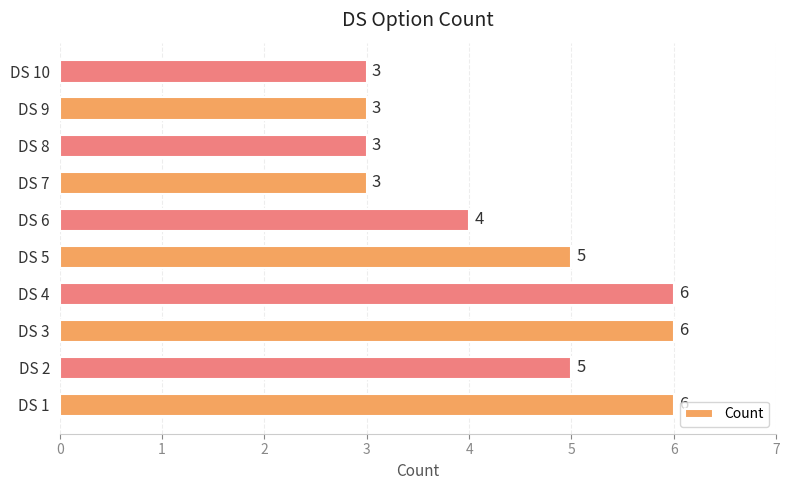

What is the maximum value shown in the chart?

6